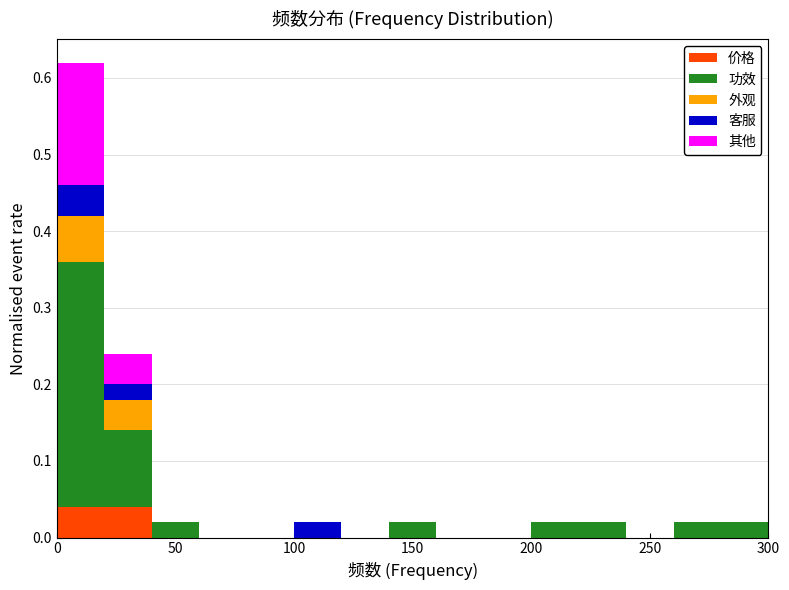

Reading left to right, list every stacked bar in this chart as the range it spans on the x-axis followed by its total height. The values are not printed on the chart, so give them approximately, as read against the axis.

0 to 20: 0.62
20 to 40: 0.24
40 to 60: 0.02
60 to 80: 0
80 to 100: 0
100 to 120: 0.02
120 to 140: 0
140 to 160: 0.02
160 to 180: 0
180 to 200: 0
200 to 220: 0.02
220 to 240: 0.02
240 to 260: 0
260 to 280: 0.02
280 to 300: 0.02